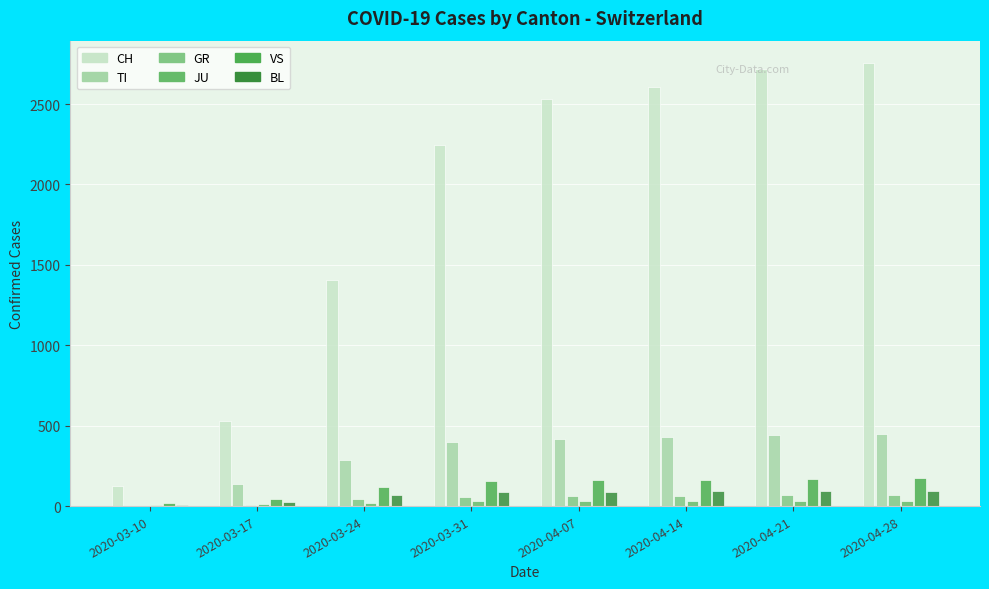

The value of TI at 2020-03-24 is 451. True or false?

False